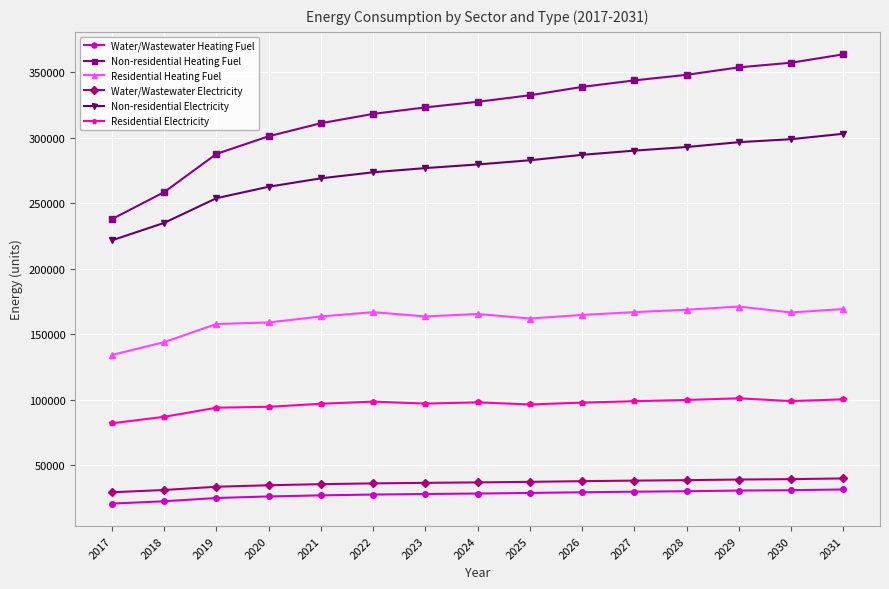

What is the spread (max minus min) of values at 2028?

317995.1